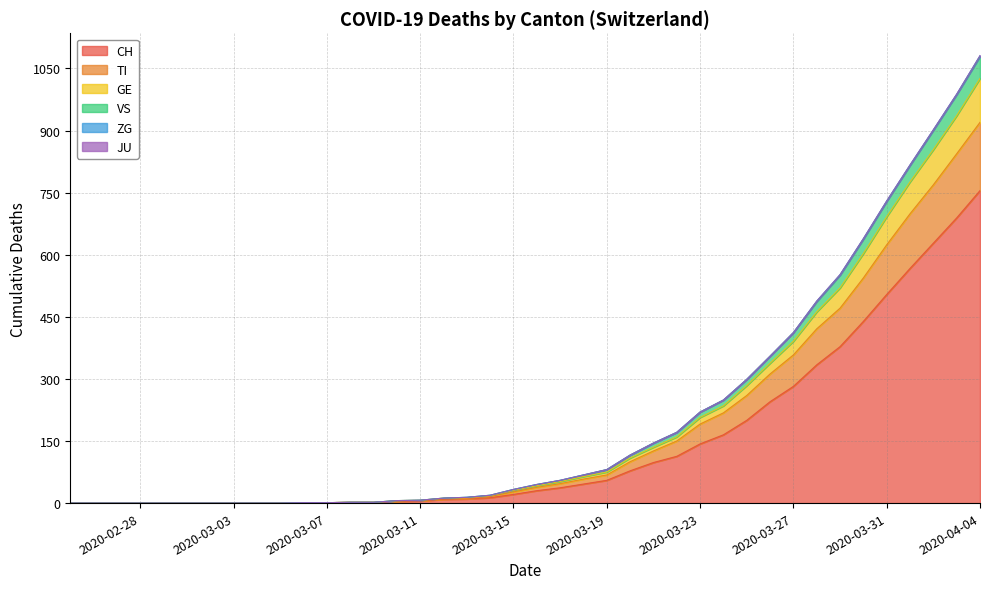

How many positive values does the ZG series have?

13